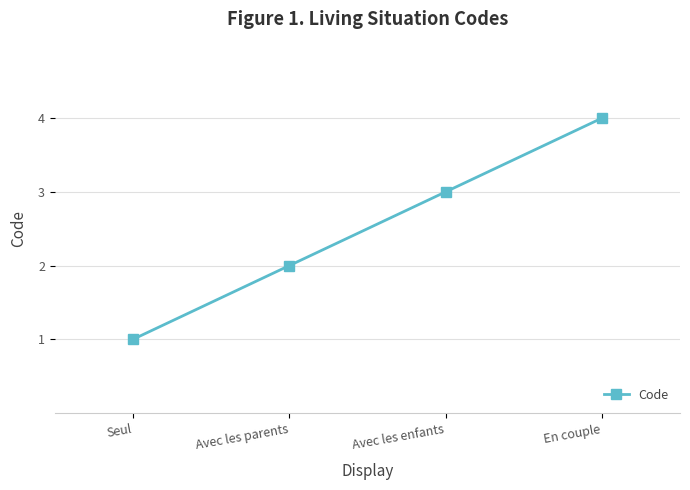

What is the label of the 2nd point from the right?

Avec les enfants